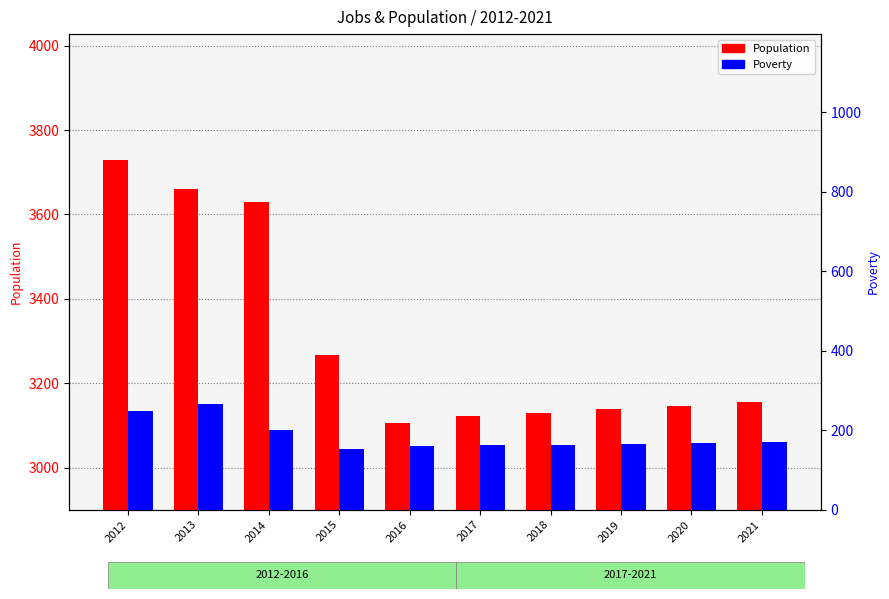

What is the difference between the Population values at 2017 and 2012?

607